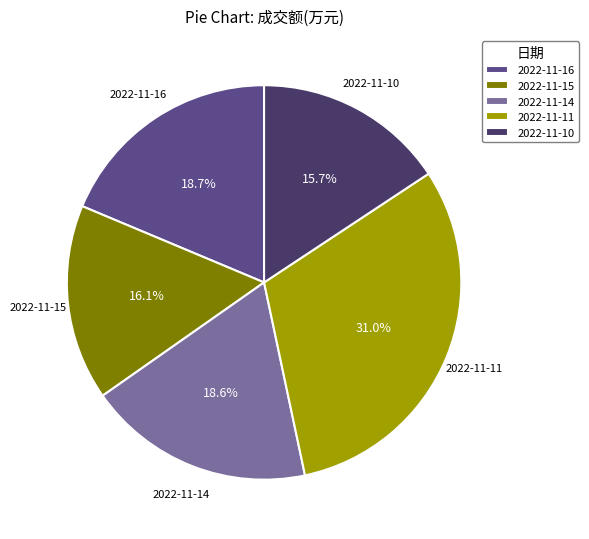

Count the number of slices in the pie.

5